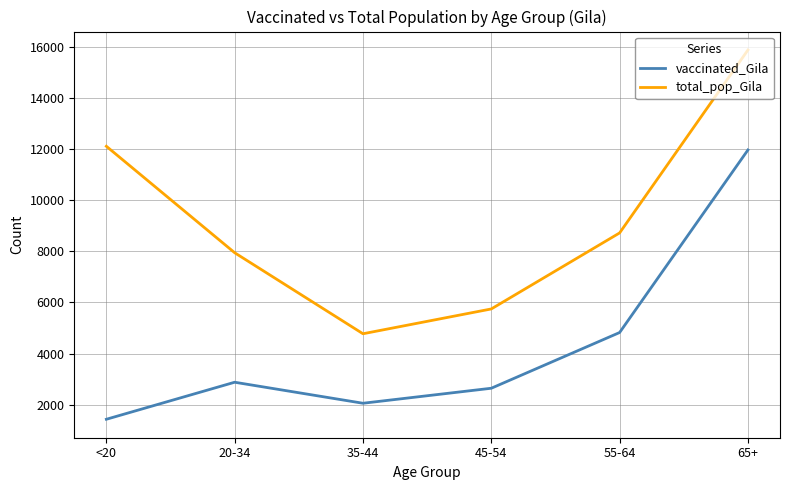

True or false: vaccinated_Gila has a value of 2057 at 35-44.

True